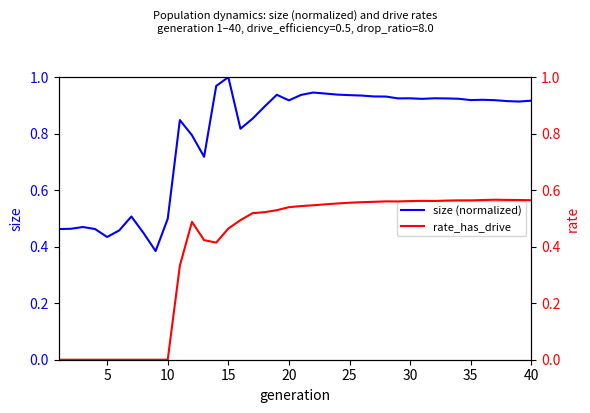

The value of size (normalized) at 25 is 0.4. True or false?

False